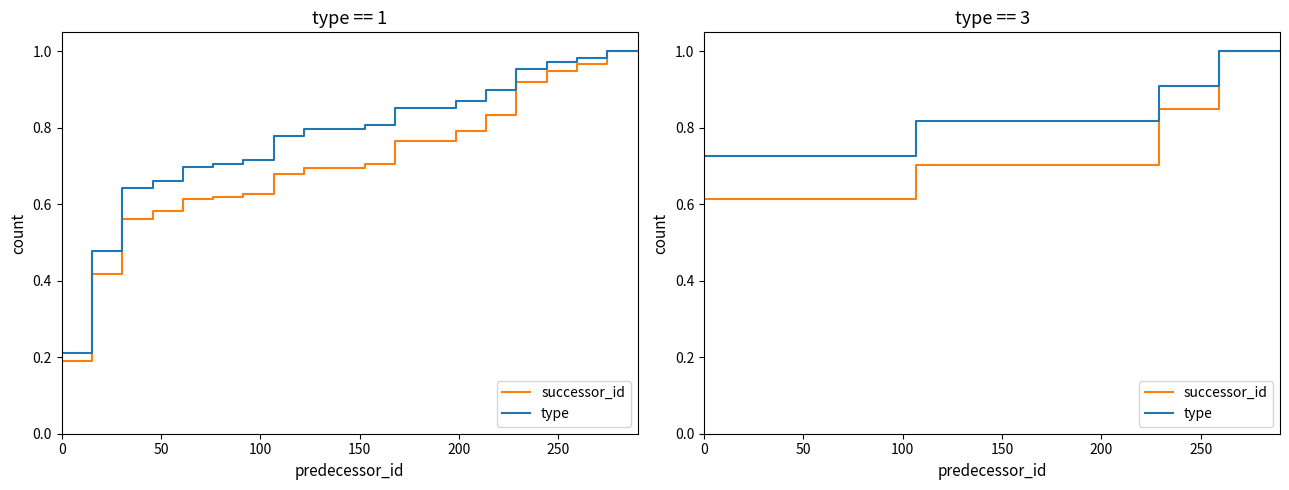

How many type values are between 0 and 1?

20